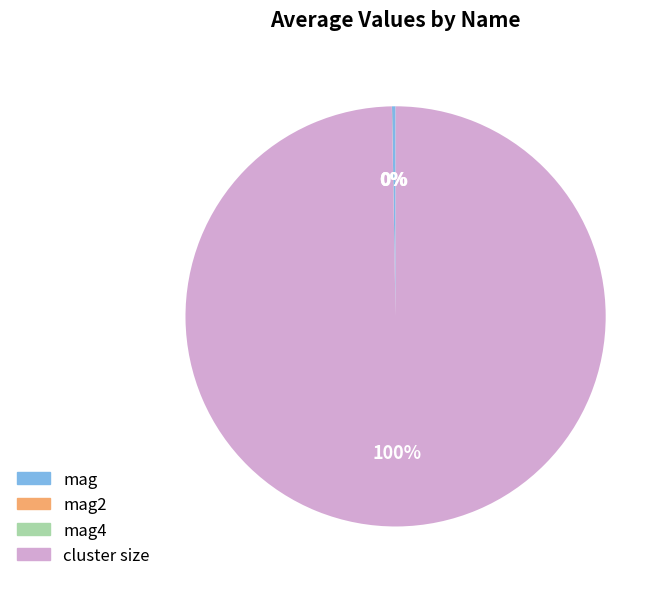

Which slice is the largest?

cluster size